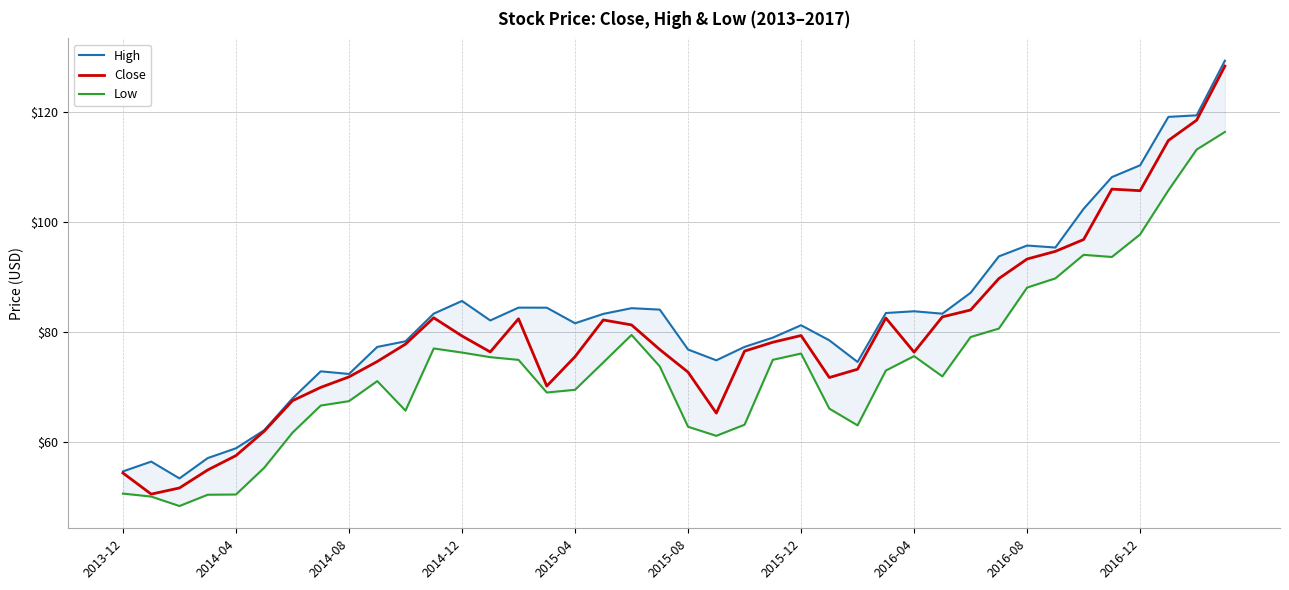

Which series has the widest spread of values?

Close